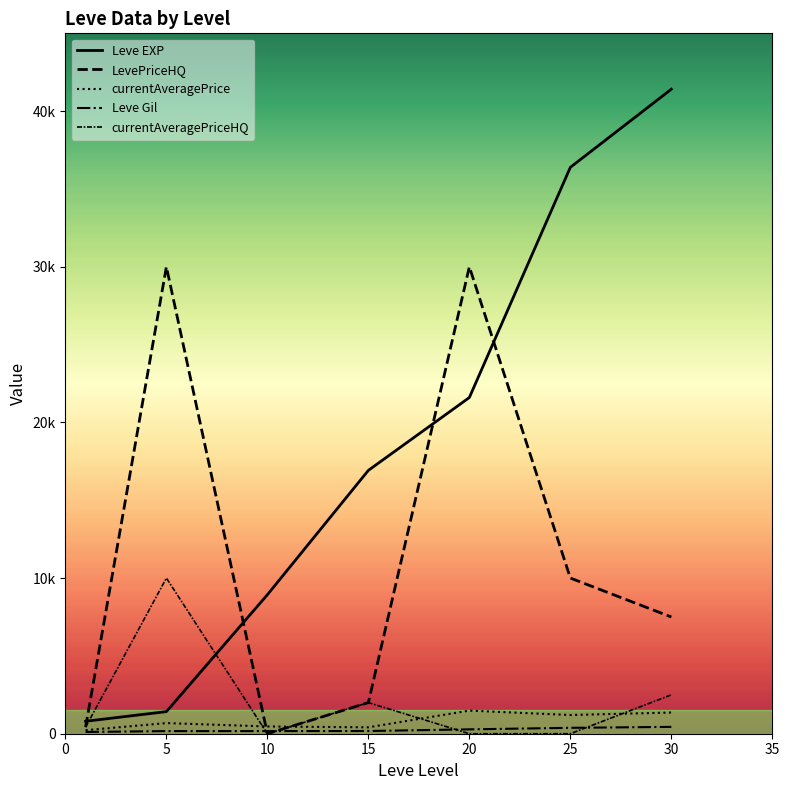

Is this an area chart (filled region under the line)?

No